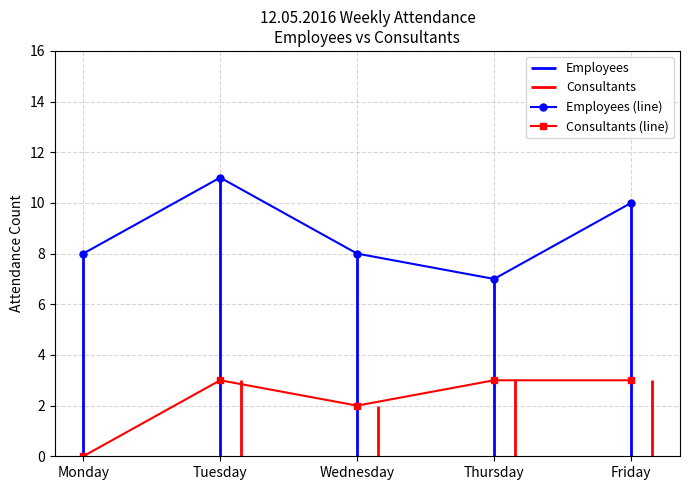

Is it true that Employees (line) equals 17 at Tuesday?

False